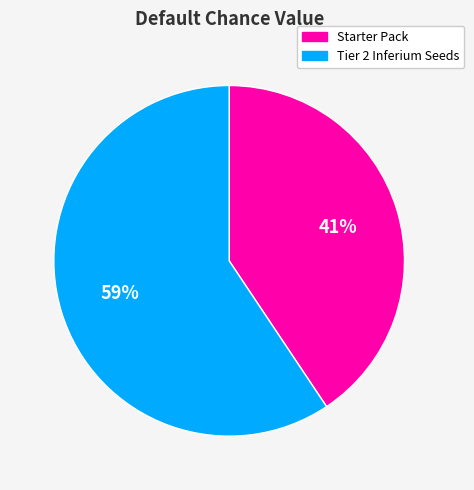

Is there any slice that represents more than half of the pie?

Yes